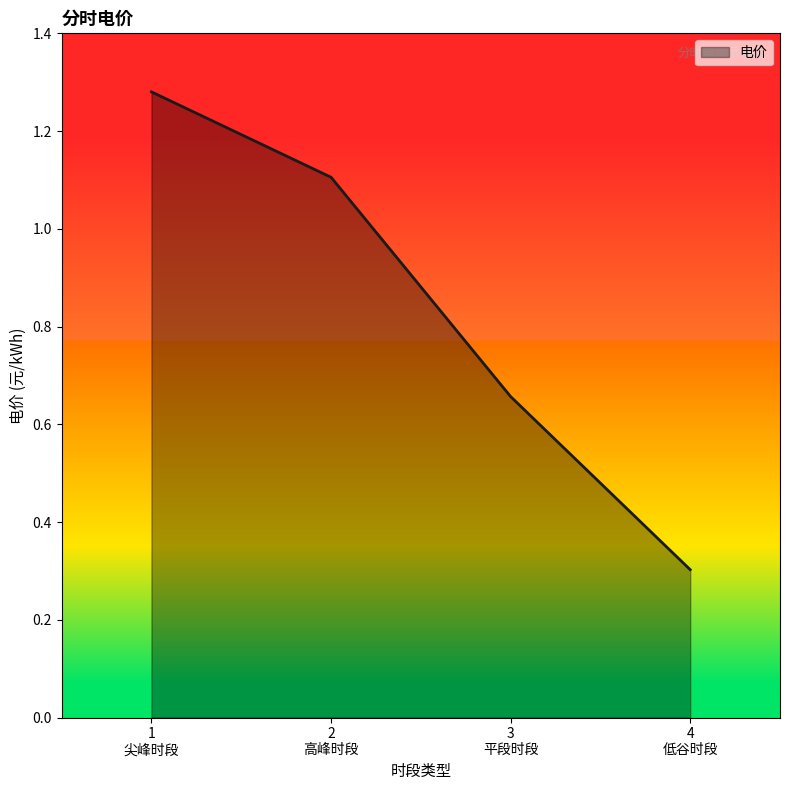

What is the minimum value shown in the chart?

0.3